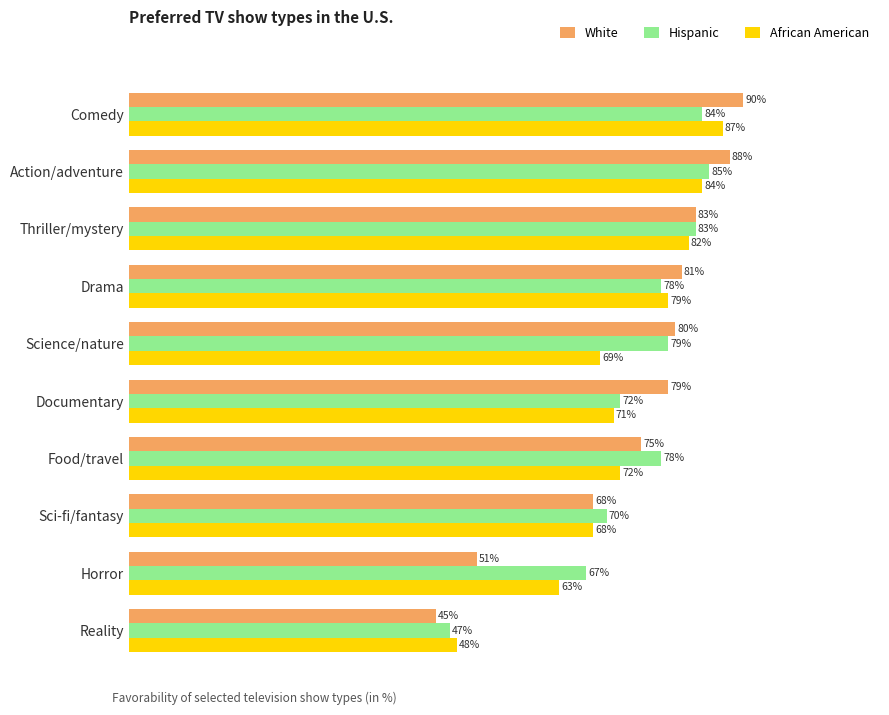

Which series has the widest spread of values?

White